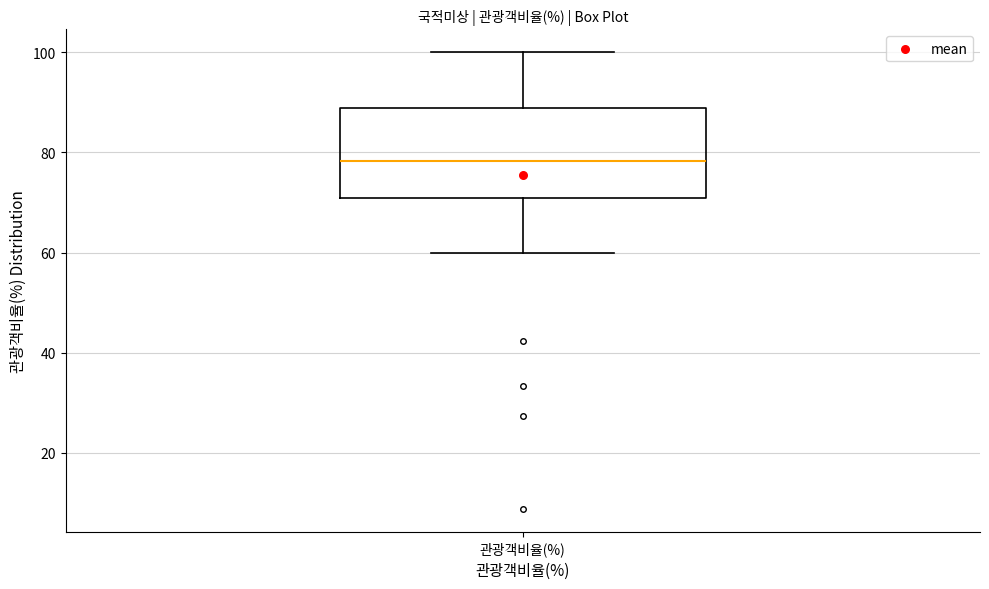

Transcribe this box plot: give where the median line is, the range the box spans, and where the two whiskers end, as read against the y-axis. The values are not printed on the chart, so give them approximately, as read against the axis.

median 78, box 70 to 88, whiskers 60 to 100